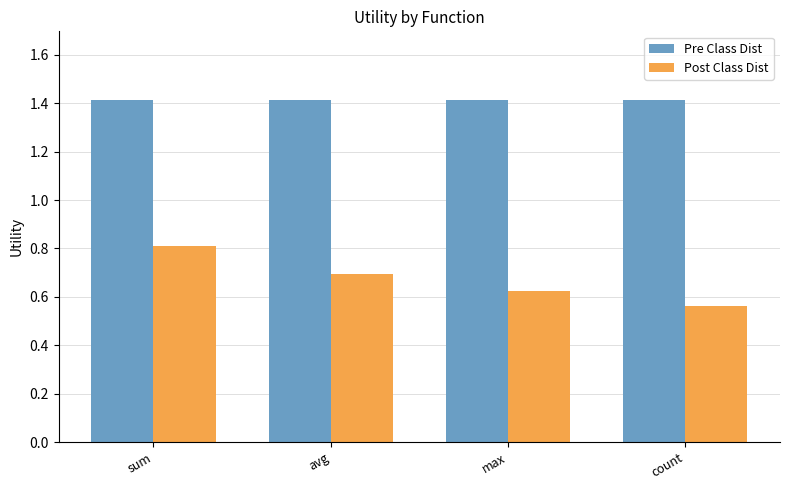

How many Post Class Dist values are between 0 and 1?

4